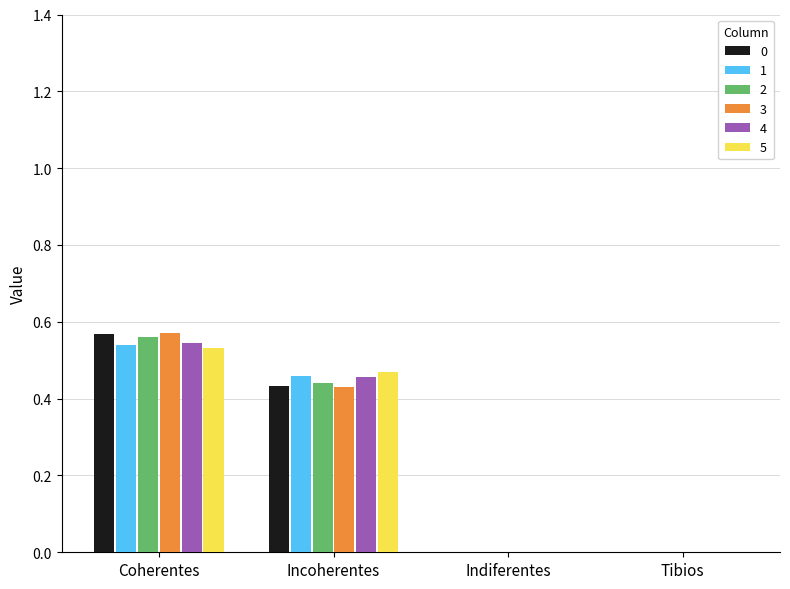

What is the total value across all series at Coherentes?

3.3